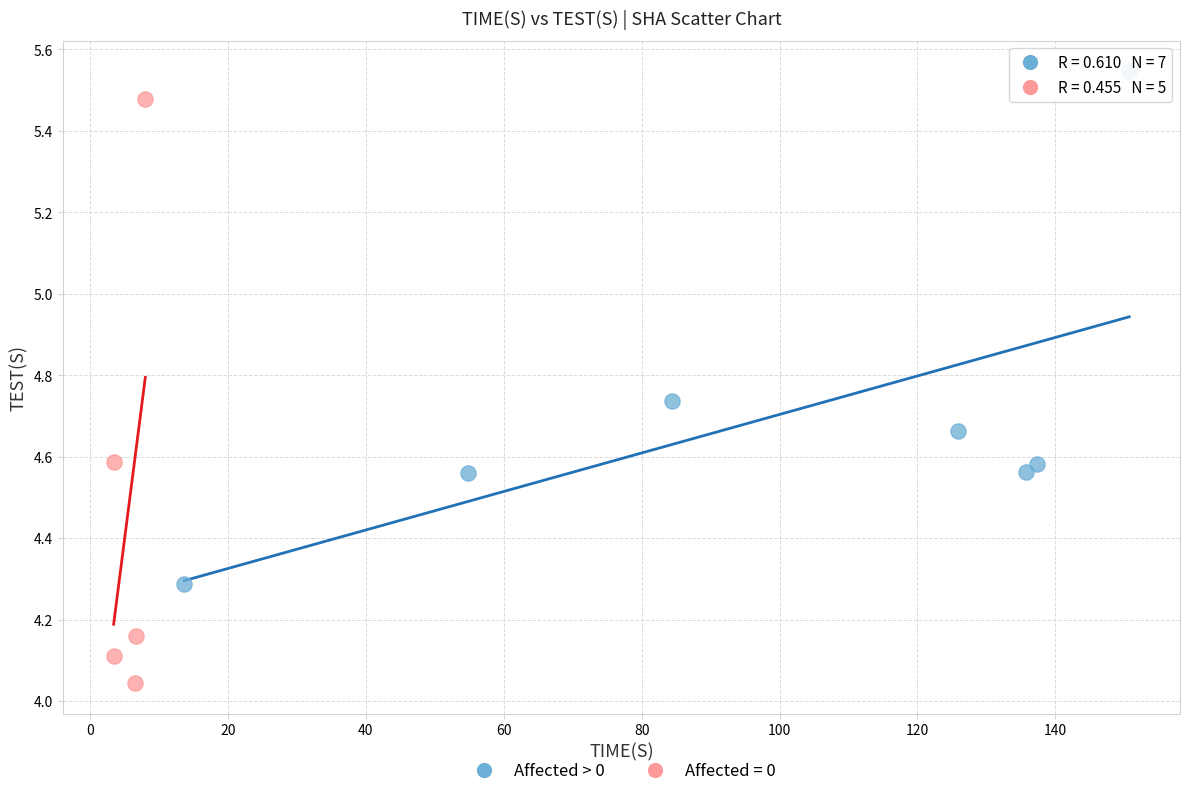

Which series contains the highest Y value?

Affected > 0